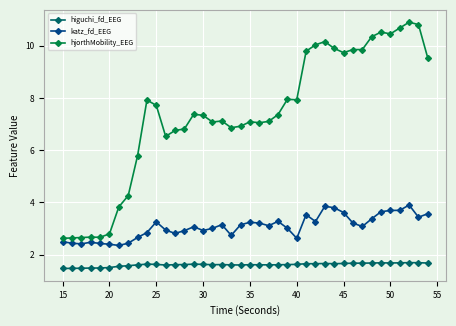

How many higuchi_fd_EEG values are between 1 and 2?

40